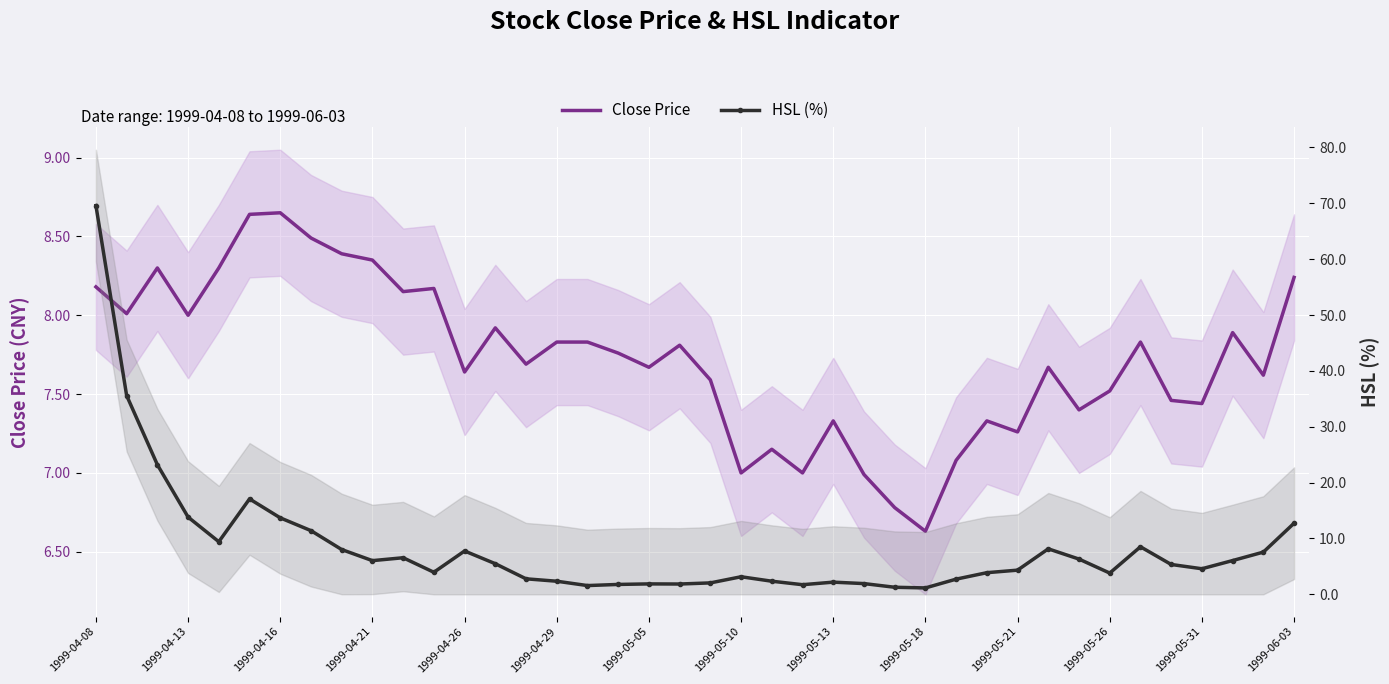

The HSL (%) series shows 3.6 at 1999-04-29. True or false?

False